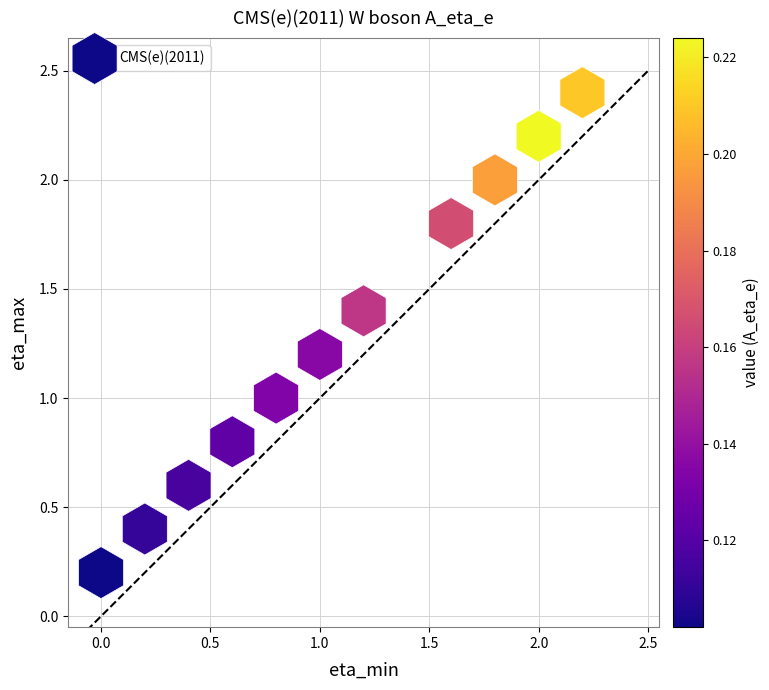

What is the range of X values (max minus min)?

2.2